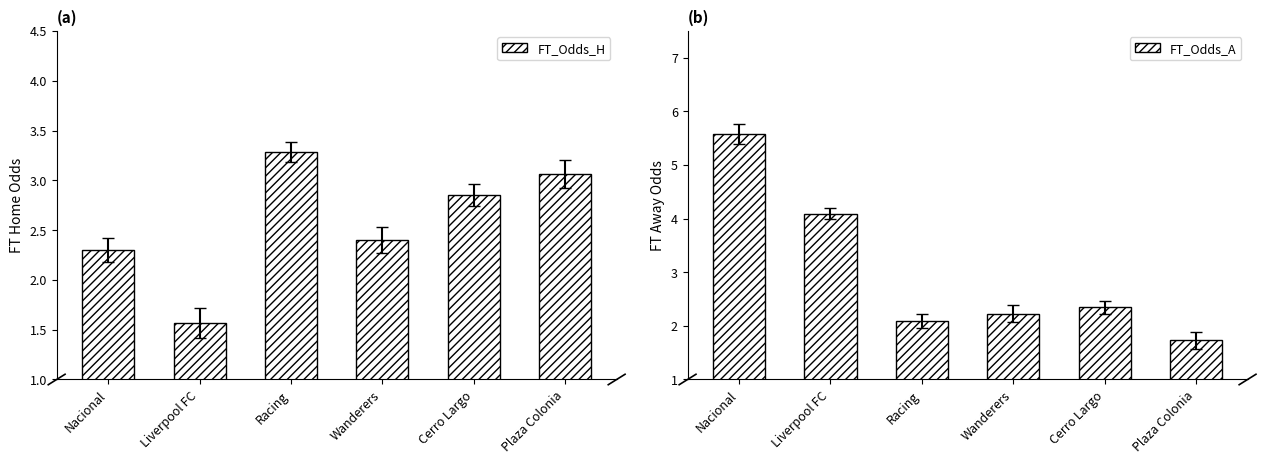

What is the difference between the second highest and second lowest values in the FT_Odds_H series?

0.8